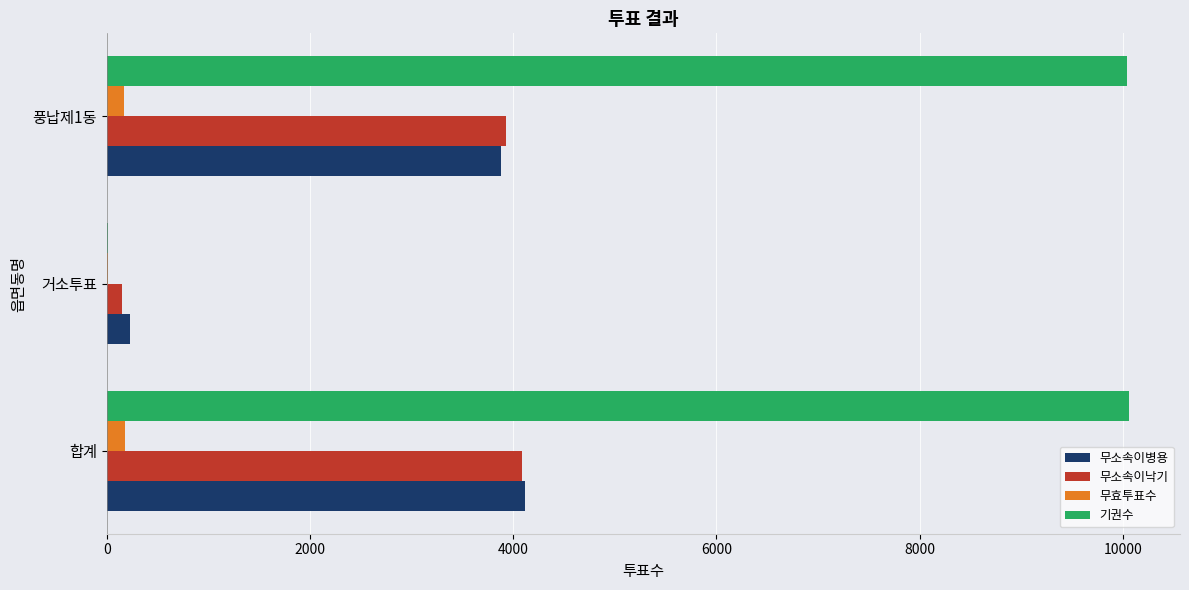

Where is 무소속이병용 nearest to the value 2173?

풍납제1동